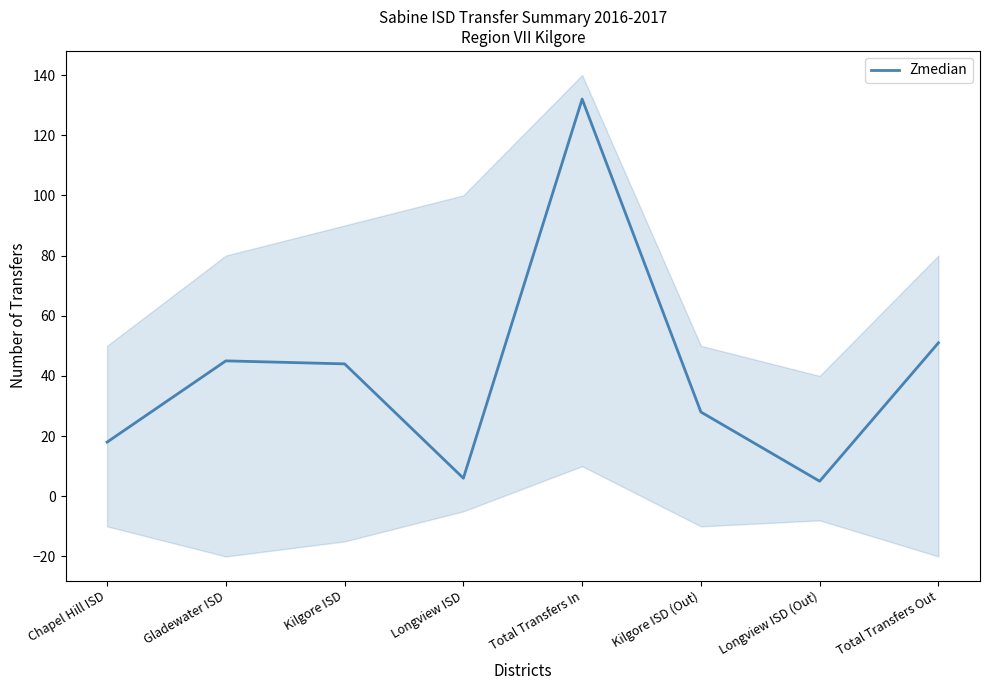

Reading right to left, transcribe all the data shown in this chart.

51	5	28	132	6	44	45	18